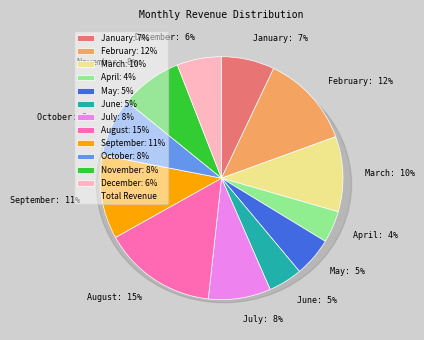

Which slice is the largest?

August